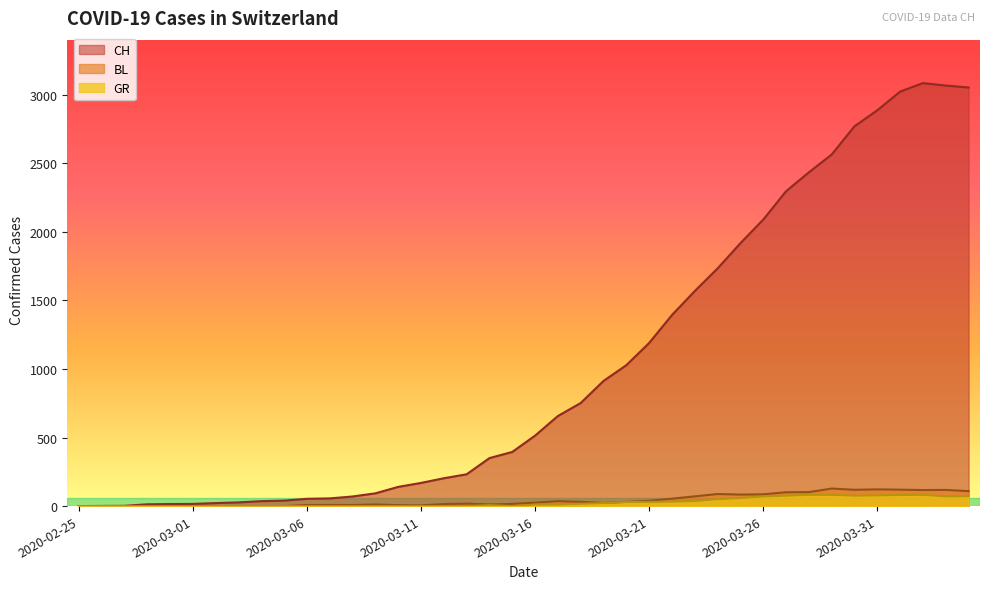

Rank the categories by BL value from lowest to highest.

2020-02-25, 2020-02-26, 2020-02-27, 2020-02-28, 2020-02-29, 2020-03-01, 2020-03-02, 2020-03-03, 2020-03-04, 2020-03-05, 2020-03-11, 2020-03-10, 2020-03-06, 2020-03-07, 2020-03-08, 2020-03-09, 2020-03-14, 2020-03-12, 2020-03-15, 2020-03-13, 2020-03-19, 2020-03-16, 2020-03-18, 2020-03-20, 2020-03-17, 2020-03-21, 2020-03-22, 2020-03-23, 2020-03-25, 2020-03-26, 2020-03-24, 2020-03-27, 2020-03-28, 2020-04-04, 2020-04-02, 2020-04-03, 2020-03-30, 2020-04-01, 2020-03-31, 2020-03-29